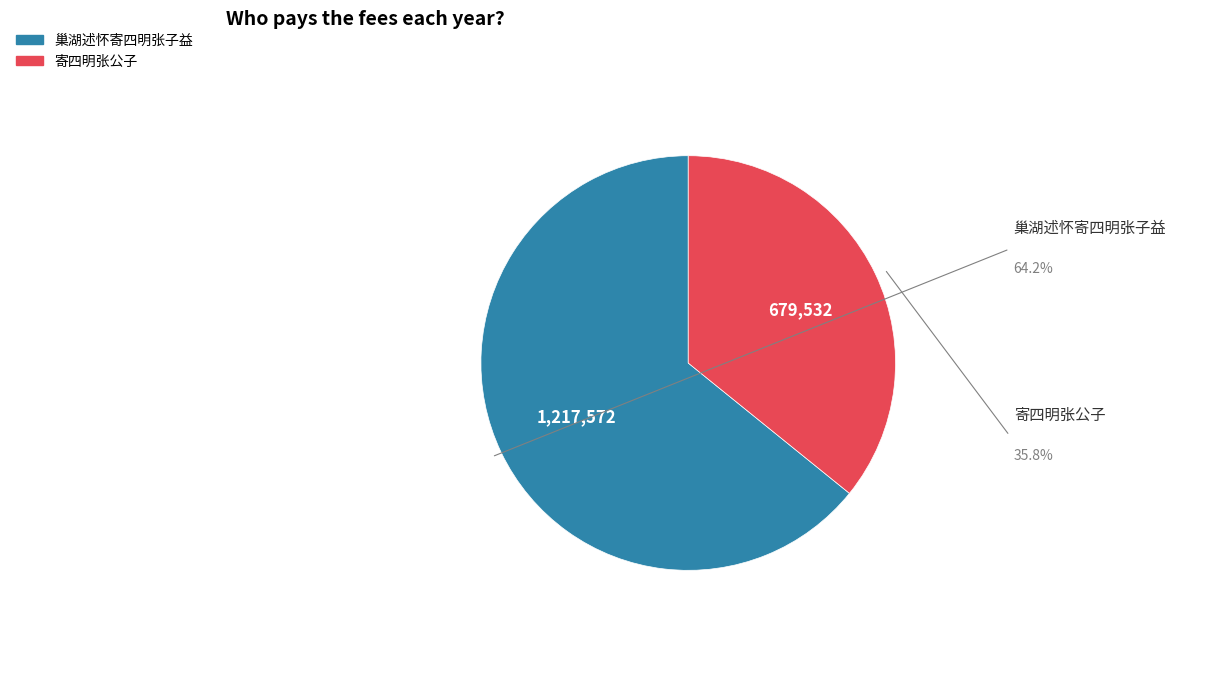

Rank the categories by value from lowest to highest.

寄四明张公子, 巢湖述怀寄四明张子益